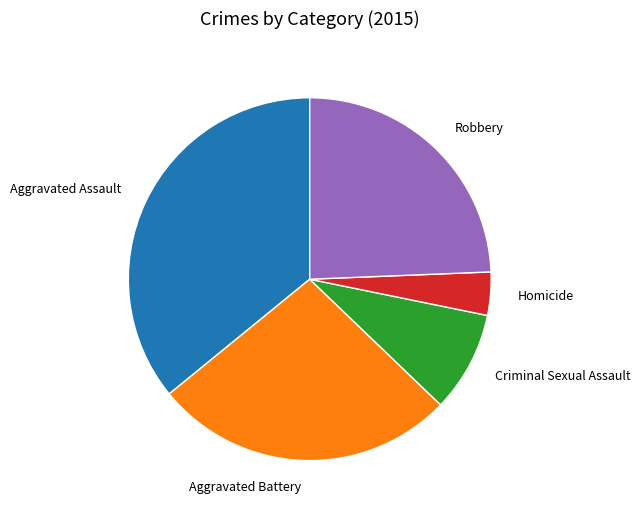

How many segments does this pie chart have?

5